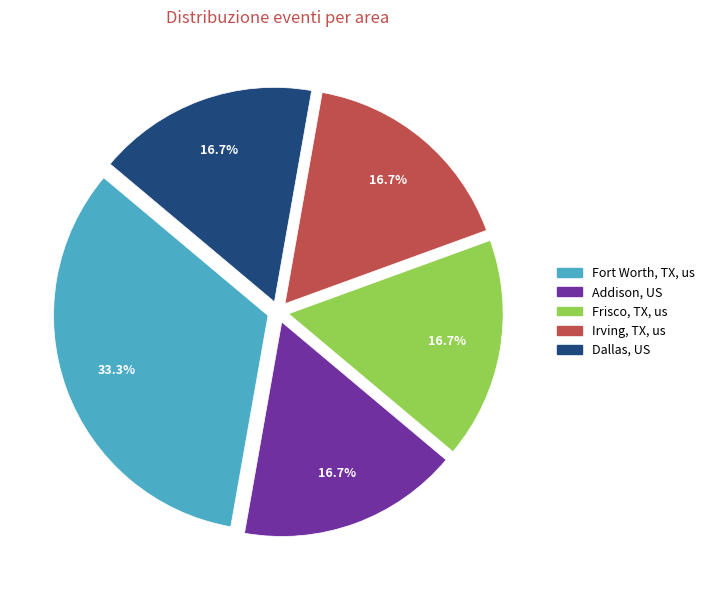

To the nearest percent, what percentage of the pie is Dallas, US?

17%